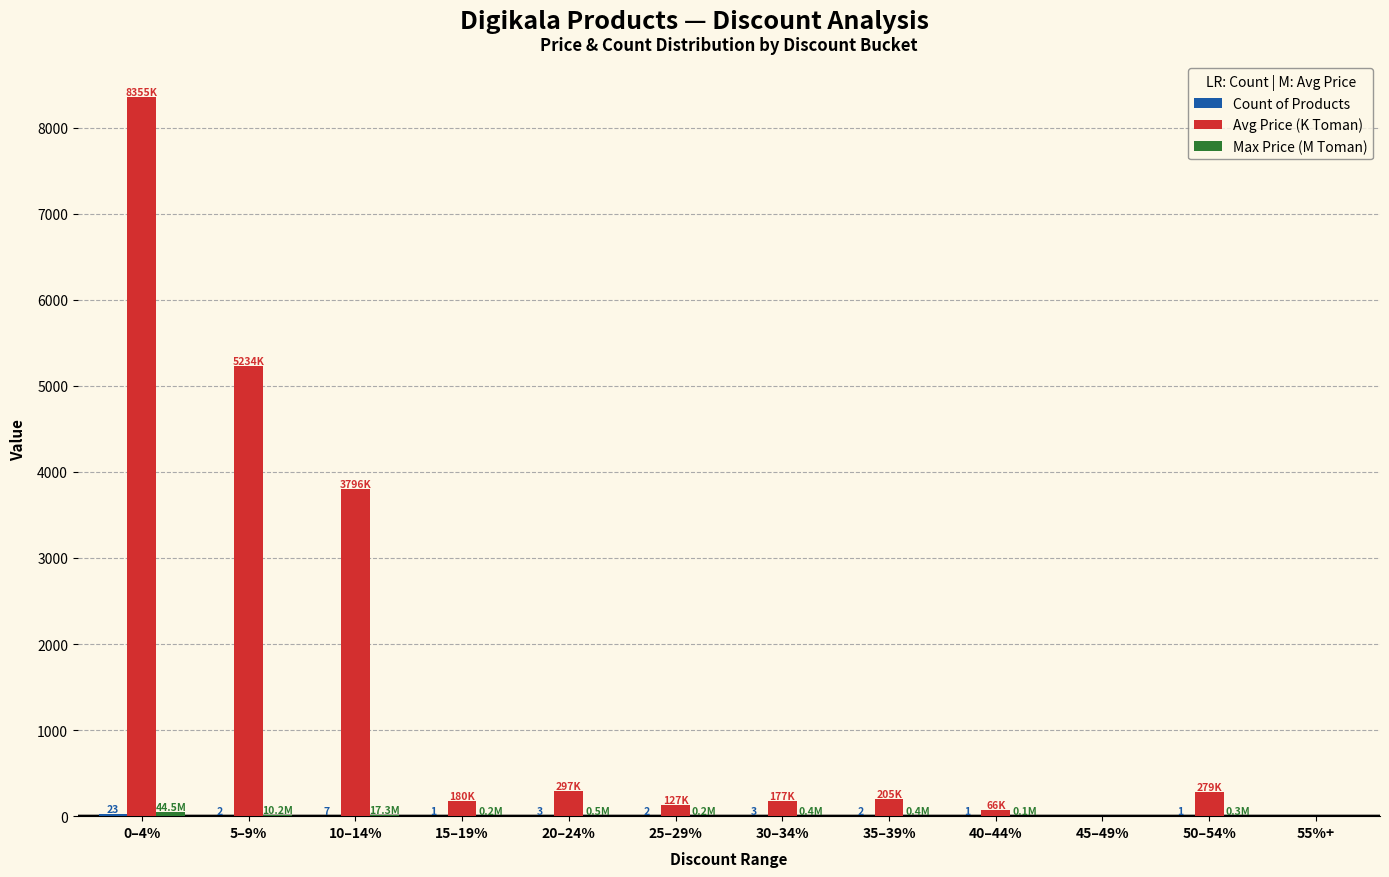

What is the greatest value displayed?

8355.2